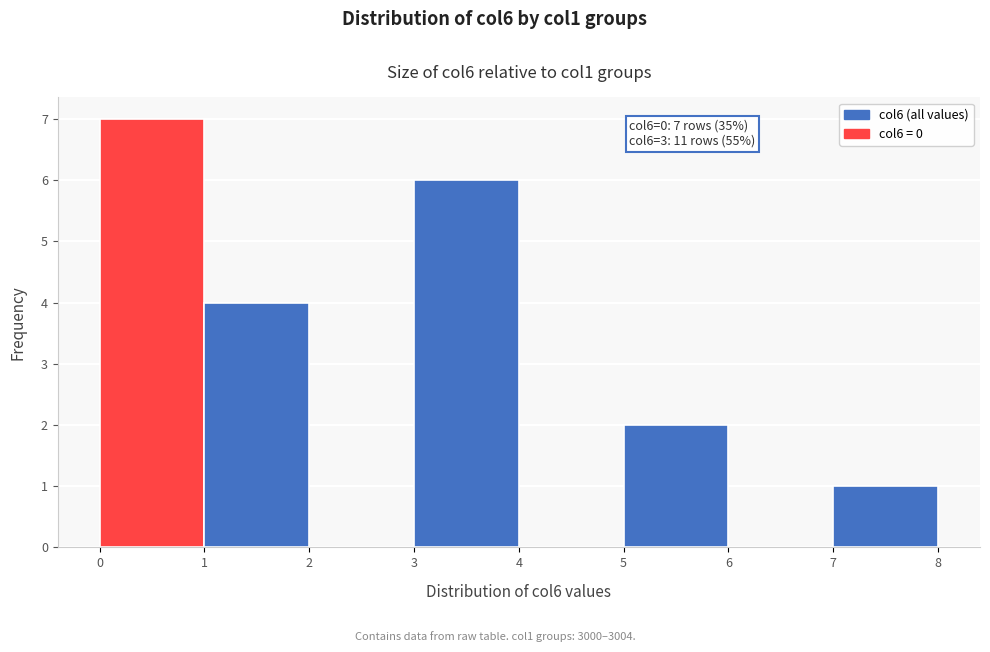

Over which range of the x-axis is the bar tallest?

0 to 1